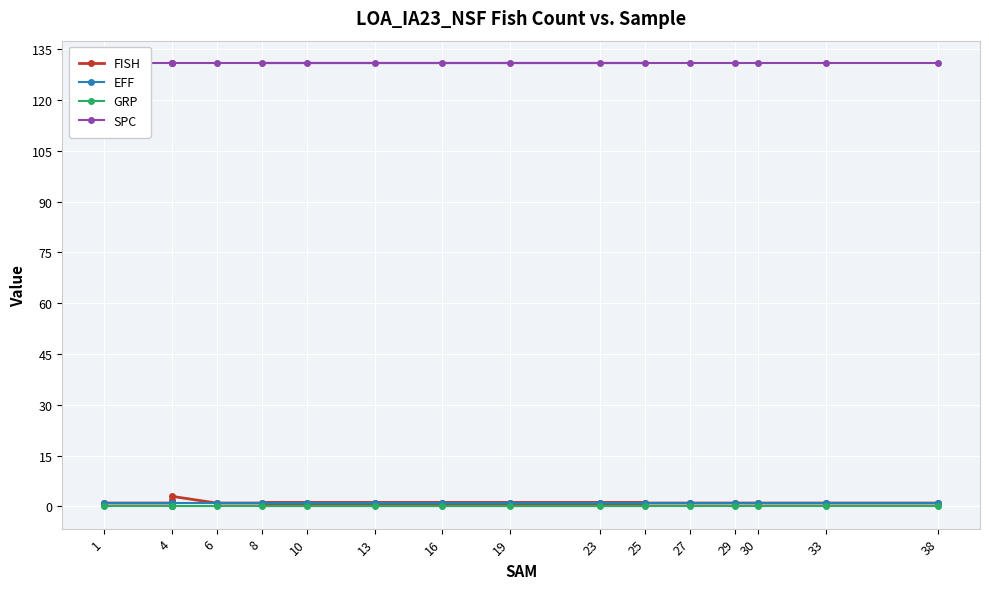

How many values in the FISH series exceed 1?

2